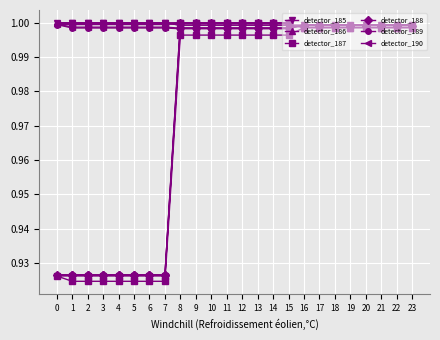

Rank the series by their maximum value, from lowest to highest.

detector_185, detector_186, detector_187, detector_188, detector_189, detector_190